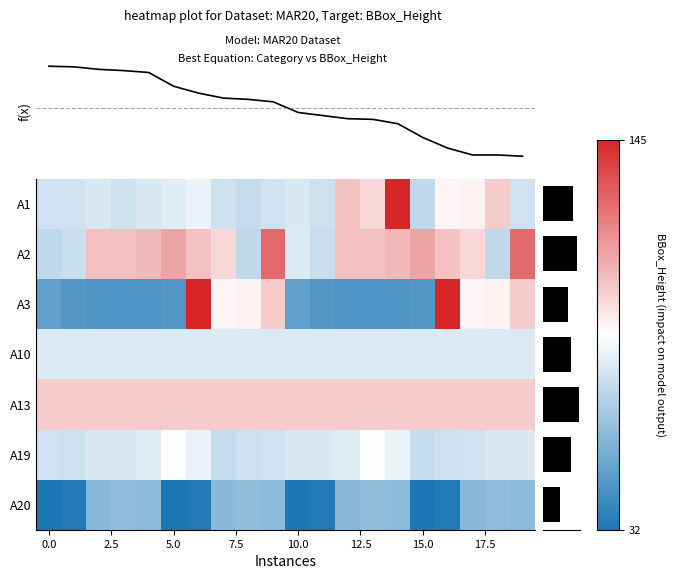

List the series in order of their peak value, highest first.

A1, A3, A2, A13, A19, A10, A20